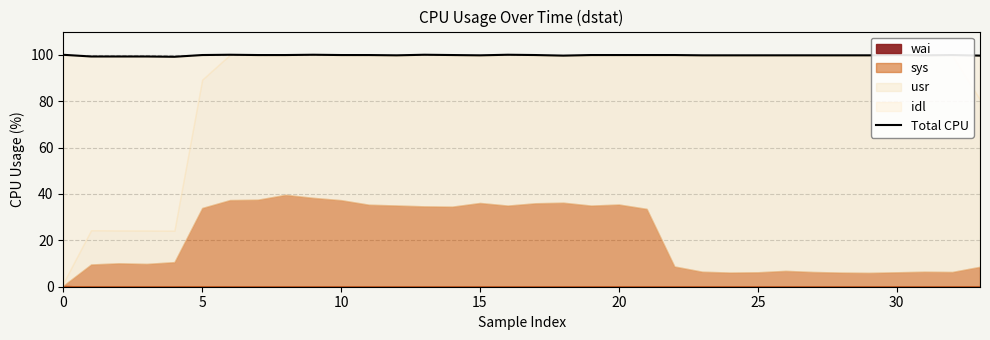

What is the label of the 16th point from the left?

15